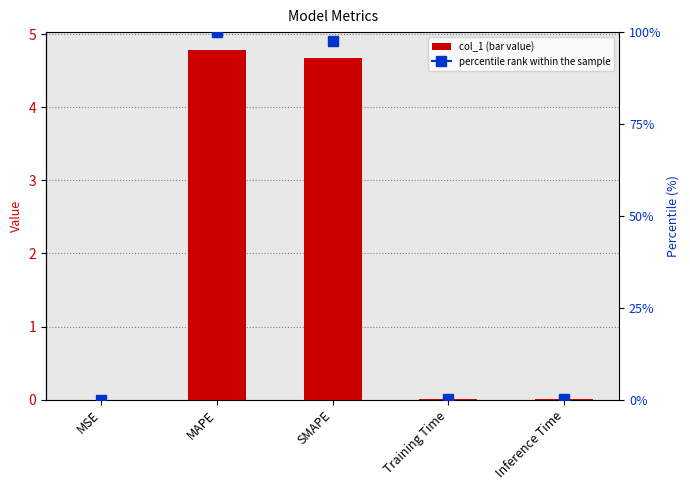

Reading right to left, transcribe all the data shown in this chart.

Inference Time=0.0	Training Time=0.0	SMAPE=4.7	MAPE=4.8	MSE=0.0